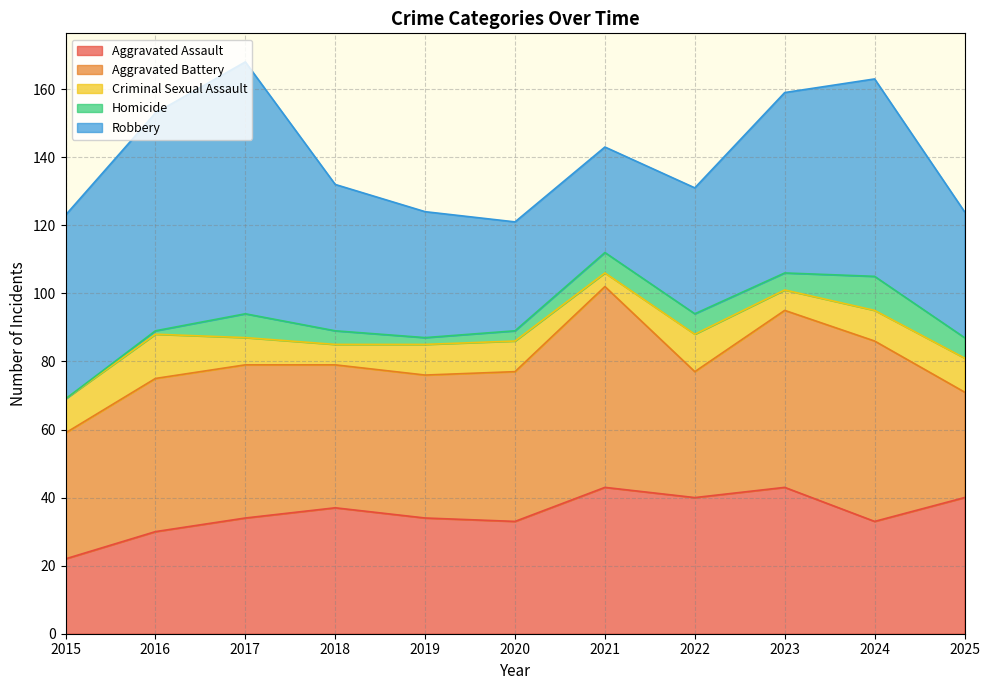

At which label is Criminal Sexual Assault closest to 8?

2017